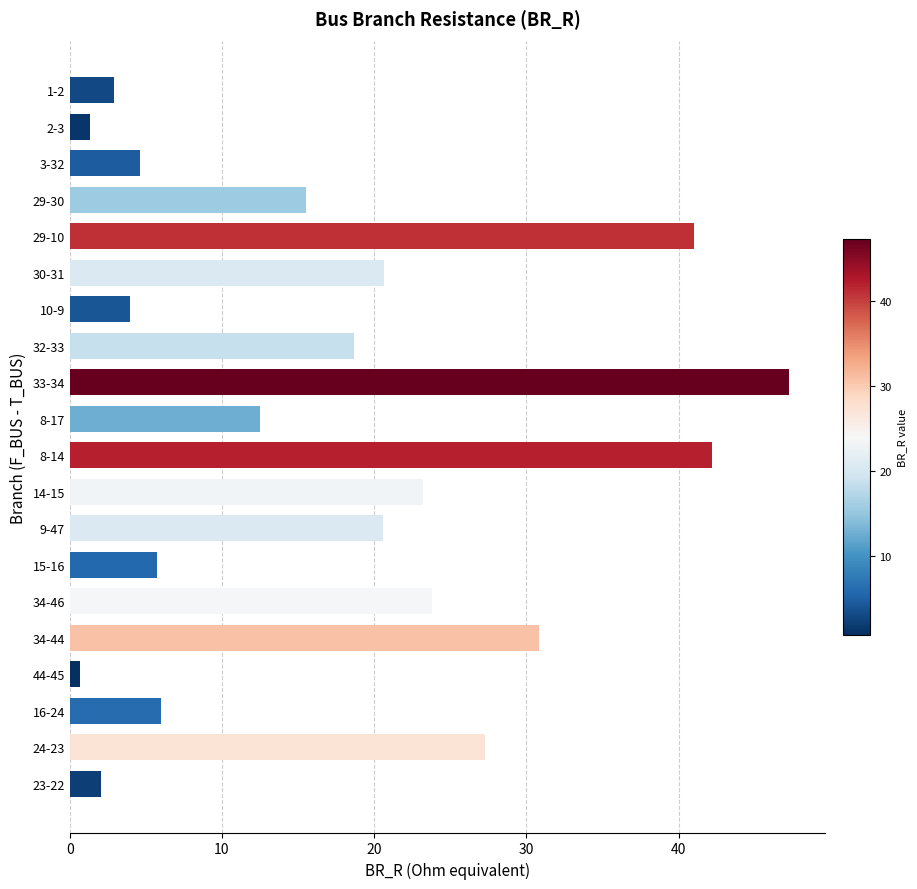

What is the label of the 8th bar from the top?

32-33